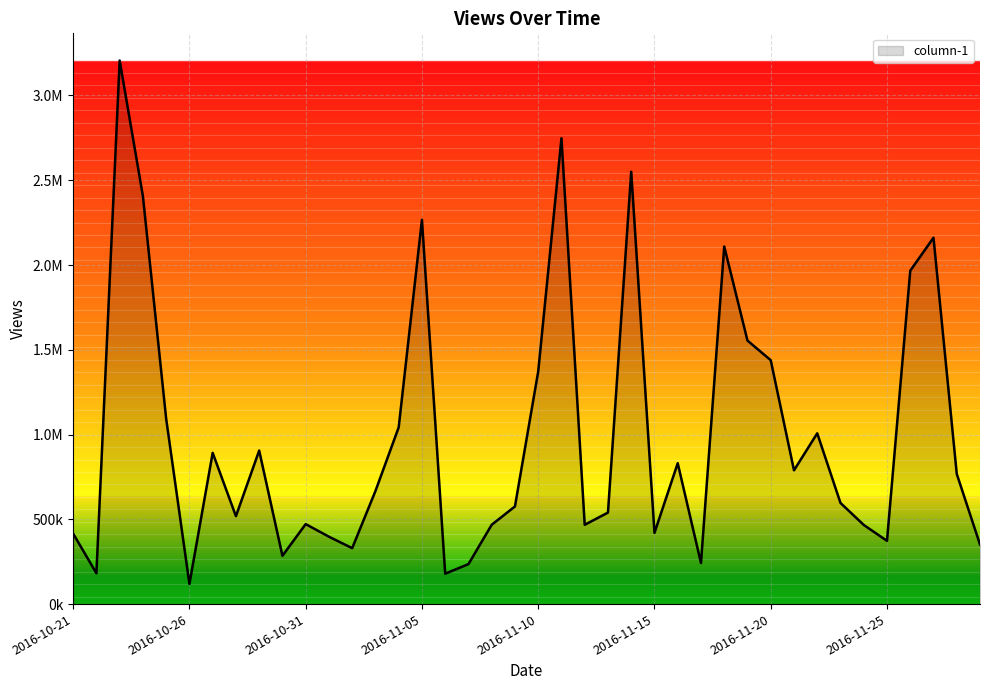

Does the chart display data point markers on the line(s)?

No